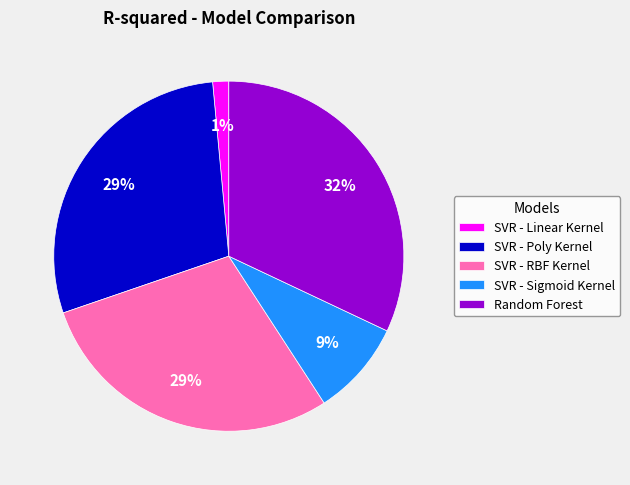

Combined, do Random Forest and SVR - Poly Kernel account for over 50%?

Yes